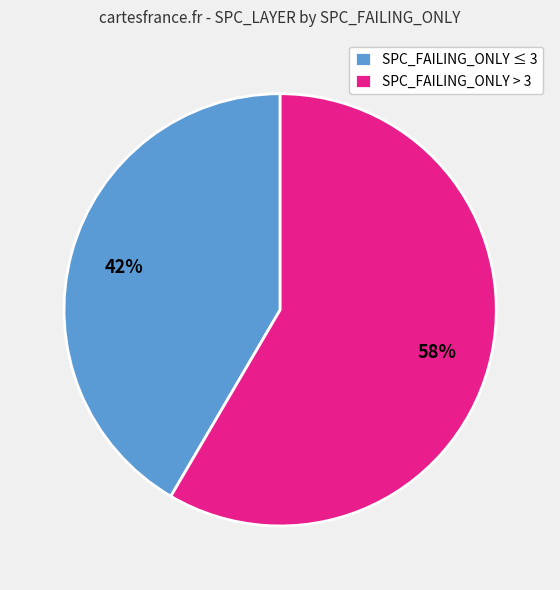

How many slices are in this pie chart?

2